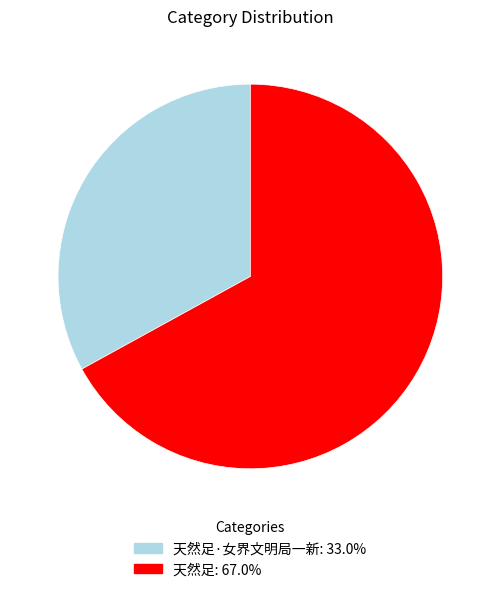

How many segments does this pie chart have?

2